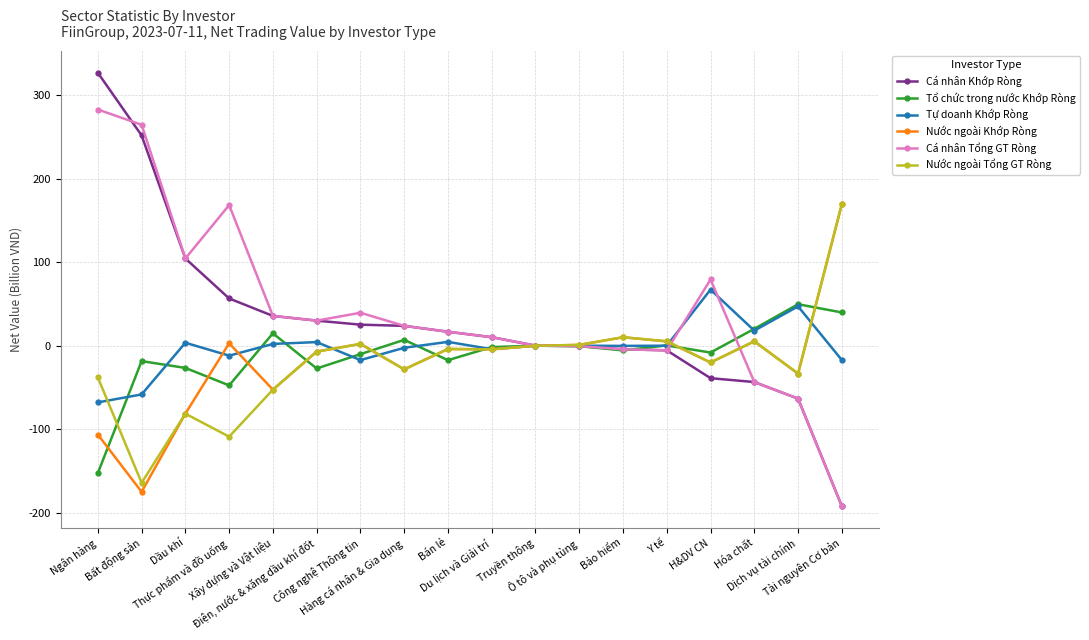

Which series has the largest range (max minus min)?

Cá nhân Khớp Ròng